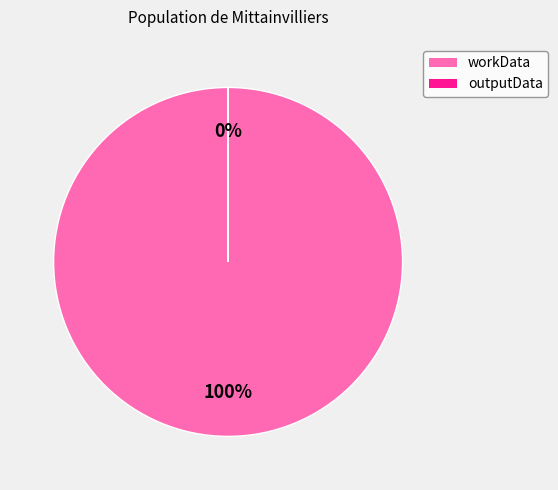

Rank the categories by value from lowest to highest.

outputData, workData